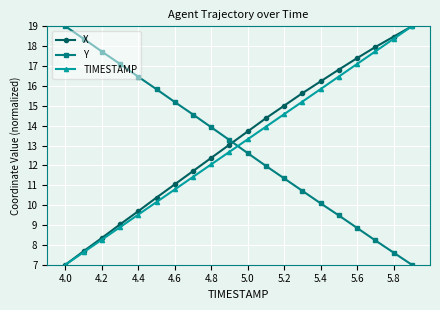

What is the value of the Y point at the 16th from the left?

9.5